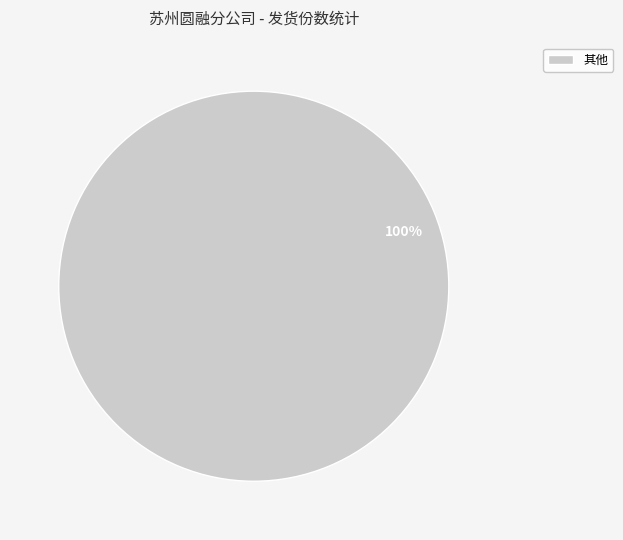

Which category accounts for the majority?

其他